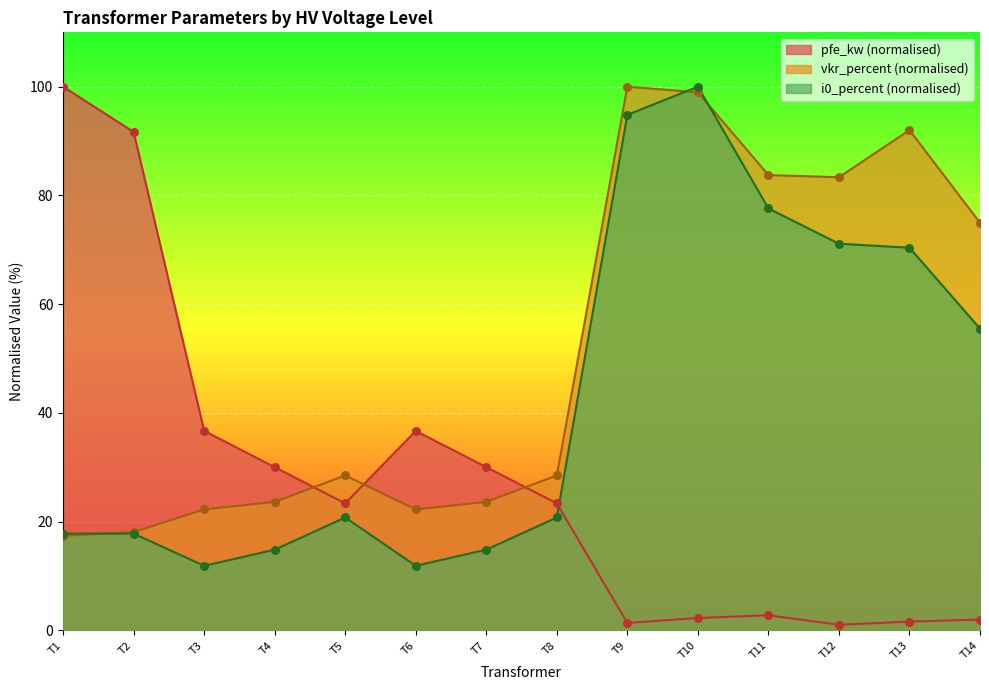

Which series has the widest spread of Y values?

pfe_kw